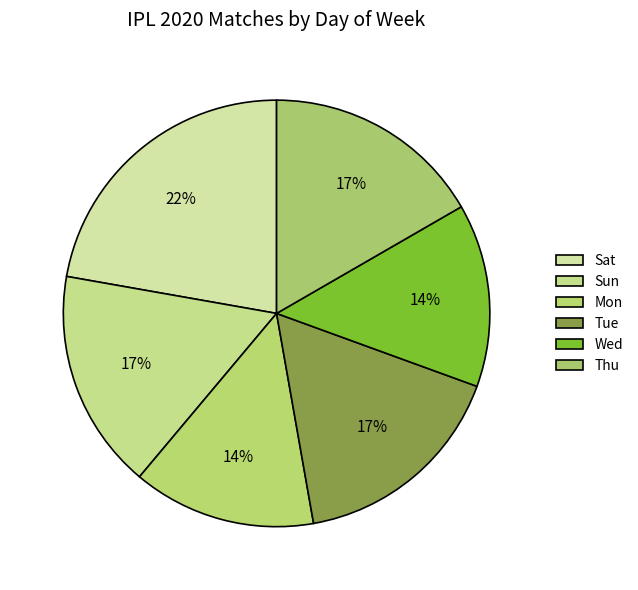

Rank the categories by value from lowest to highest.

Mon, Wed, Sun, Tue, Thu, Sat